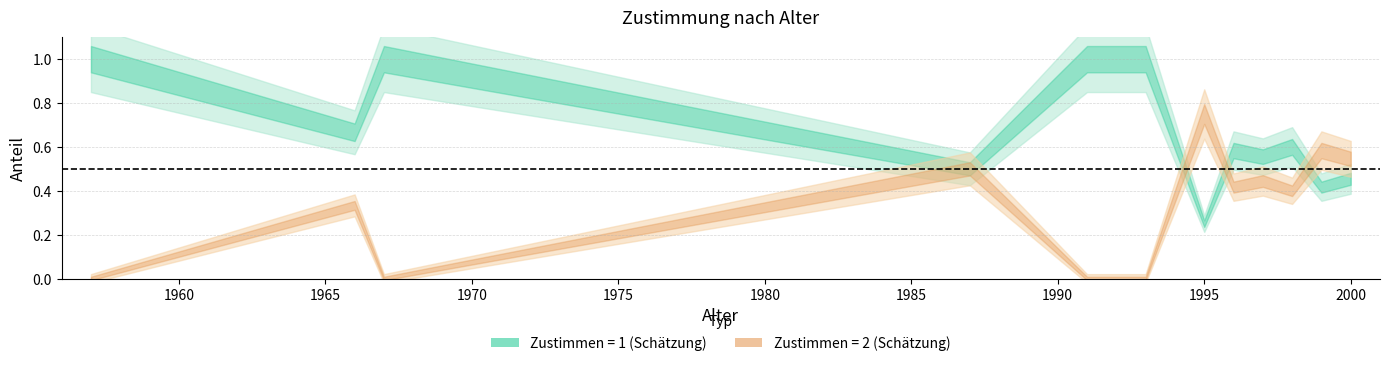

At which label does agree_2 reach its minimum?

1957